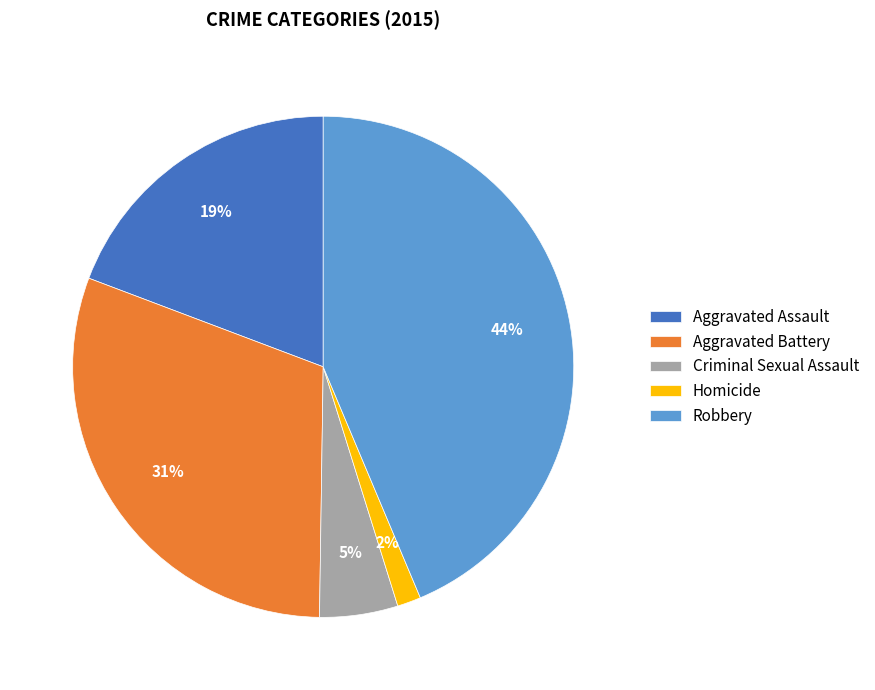

The Homicide slice represents 2% of the pie. True or false?

True